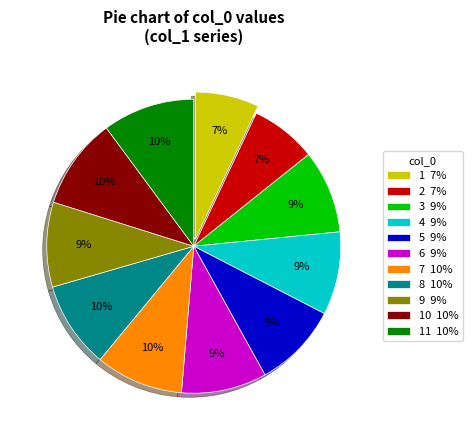

How many segments does this pie chart have?

11